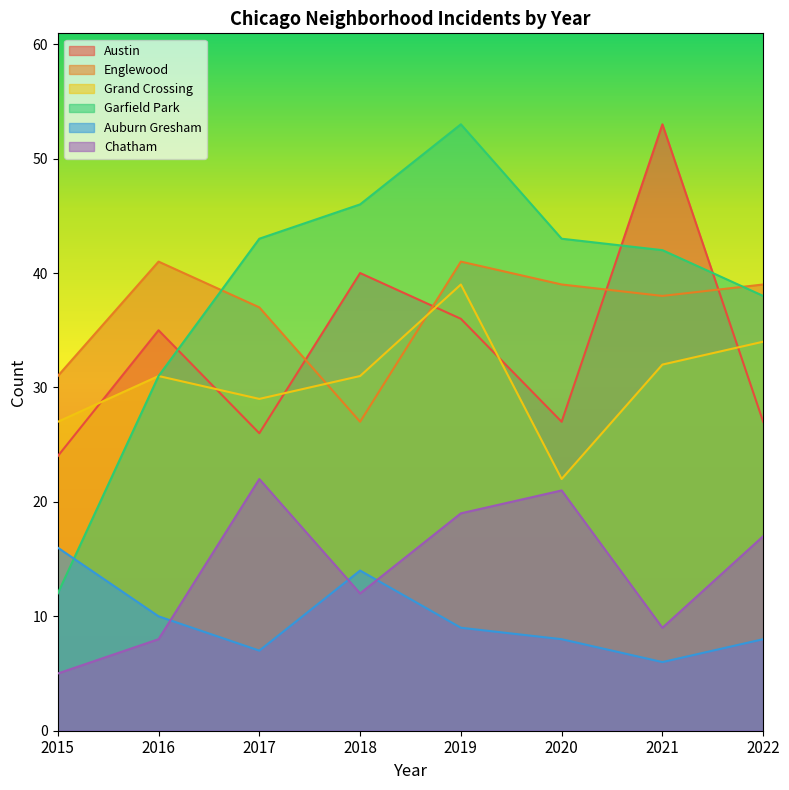

What are all the series names shown in the legend?

Austin, Englewood, Grand Crossing, Garfield Park, Auburn Gresham, Chatham